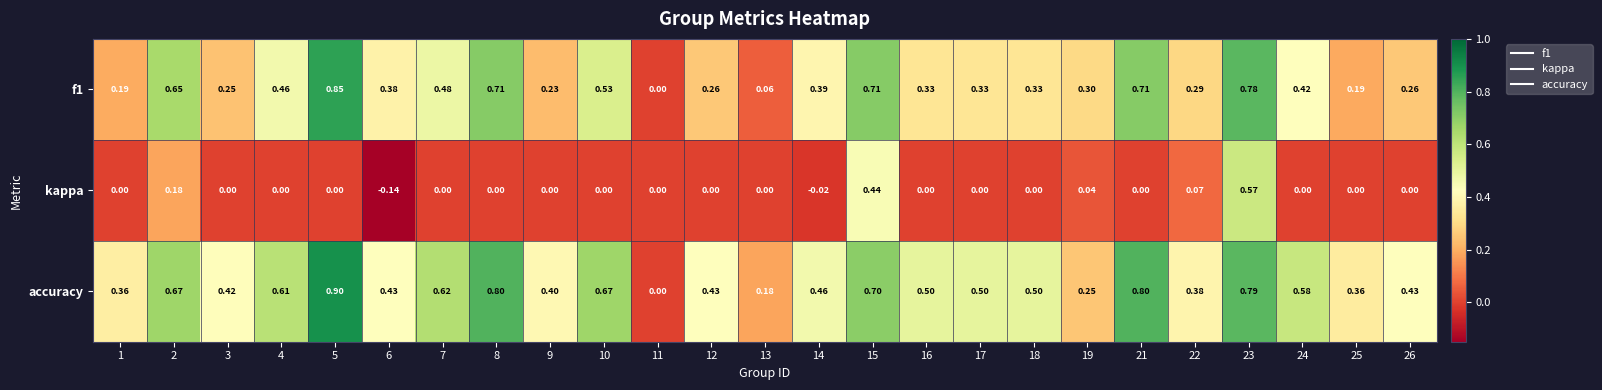

Which series has the widest spread of values?

accuracy